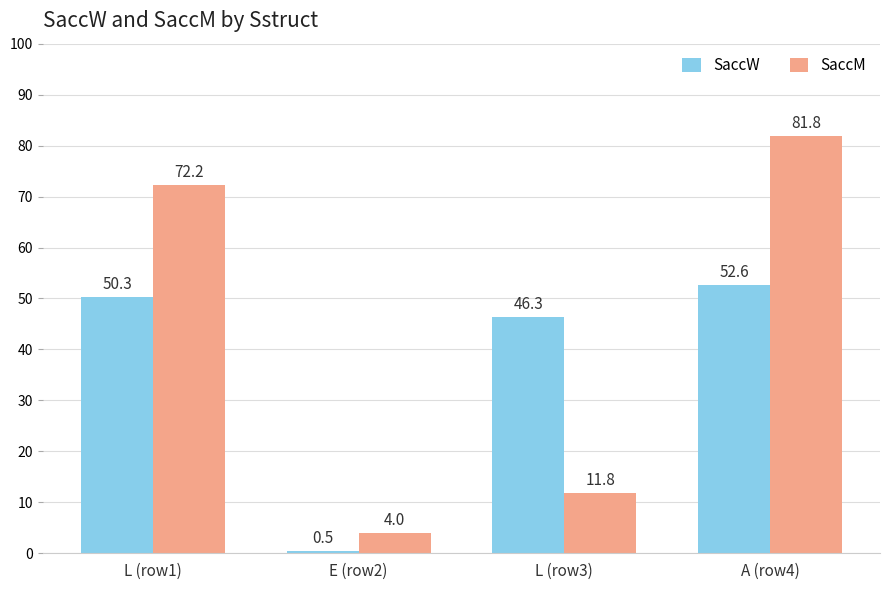

How many categories are shown in the chart?

4